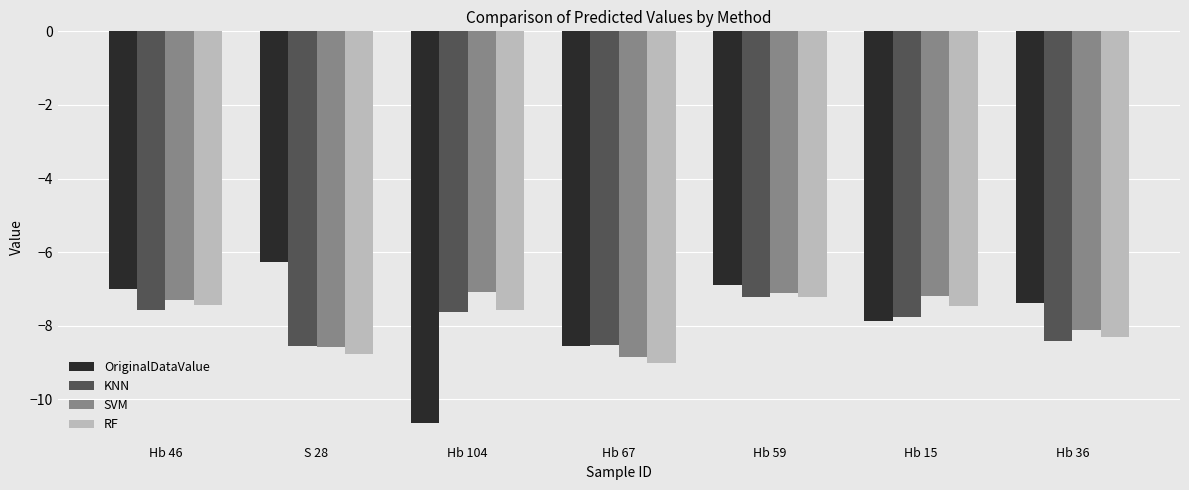

What is the sum of all OriginalDataValue values?

-54.6